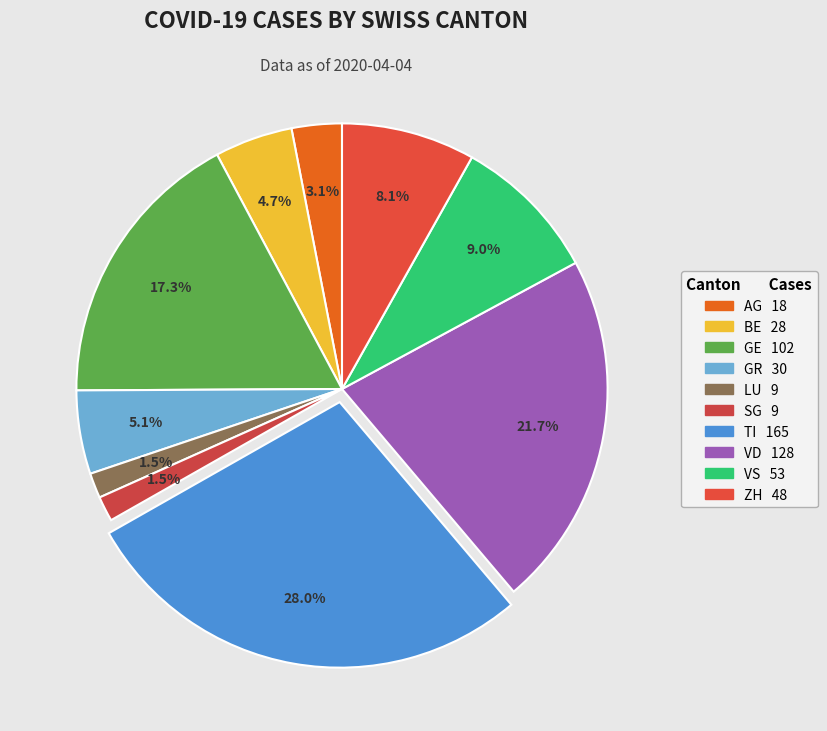

To the nearest percent, what is the difference between the AG and VD slice percentages?

19%